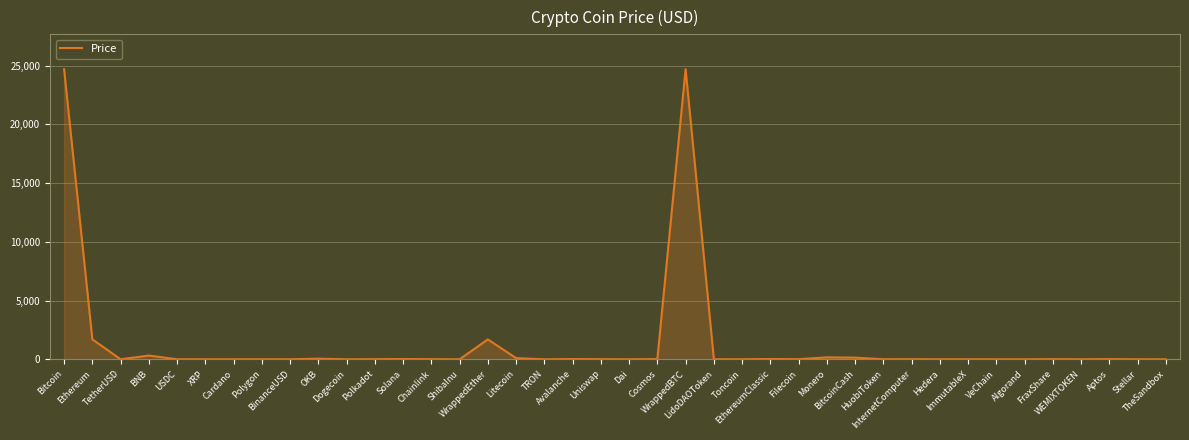

What is the difference between the maximum and minimum values?

24711.0